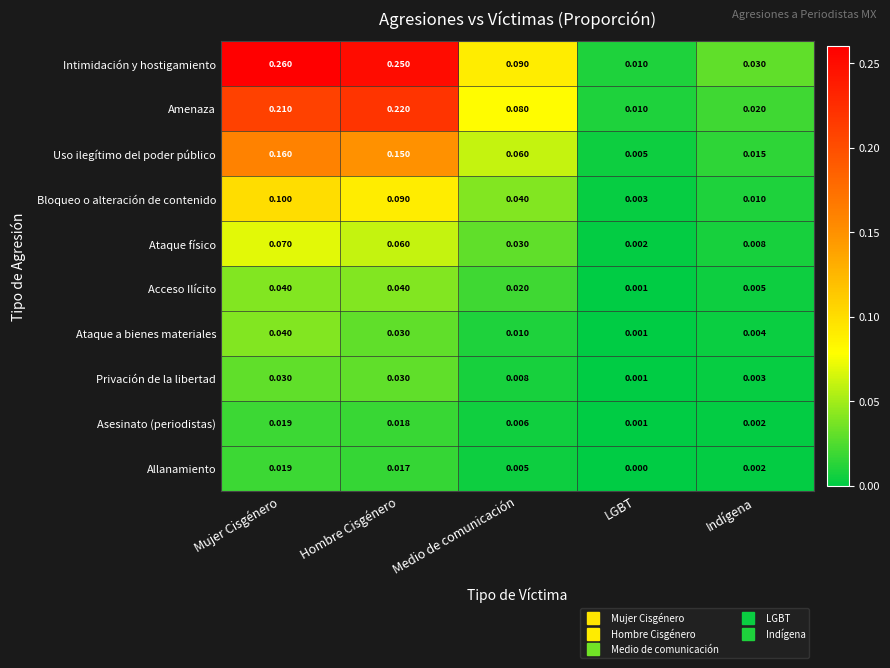

Which series has the widest spread of values?

Intimidación y hostigamiento